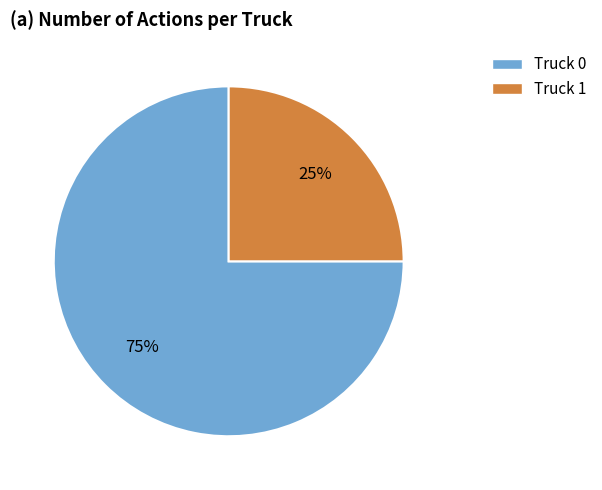

Which has a higher value, Truck 0 or Truck 1?

Truck 0